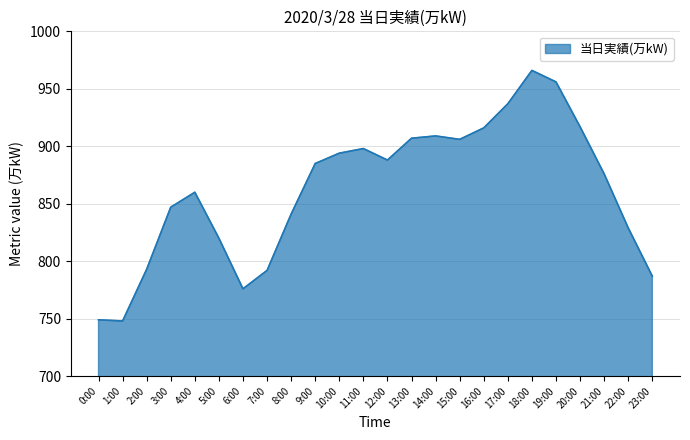

At which category does the data reach its first local peak?

4:00